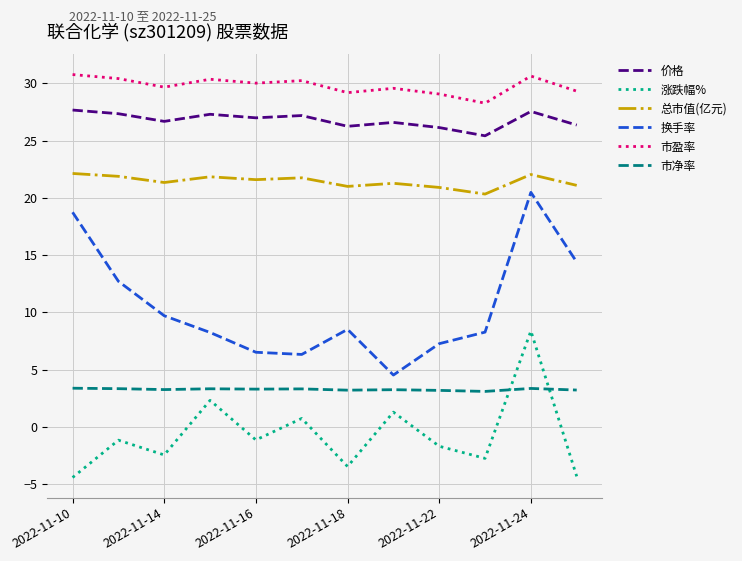

What is the maximum value for 市盈率?

30.8